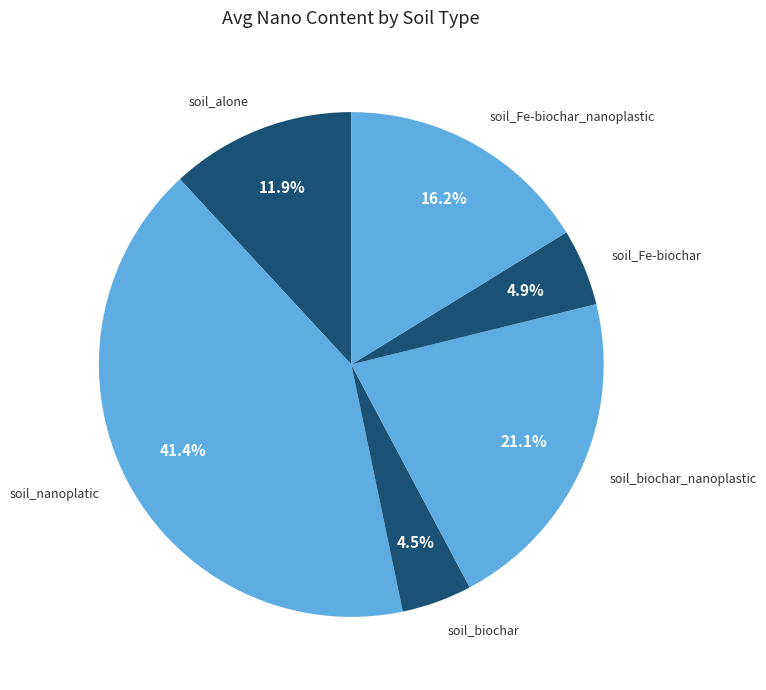

Does any single category account for the majority?

No